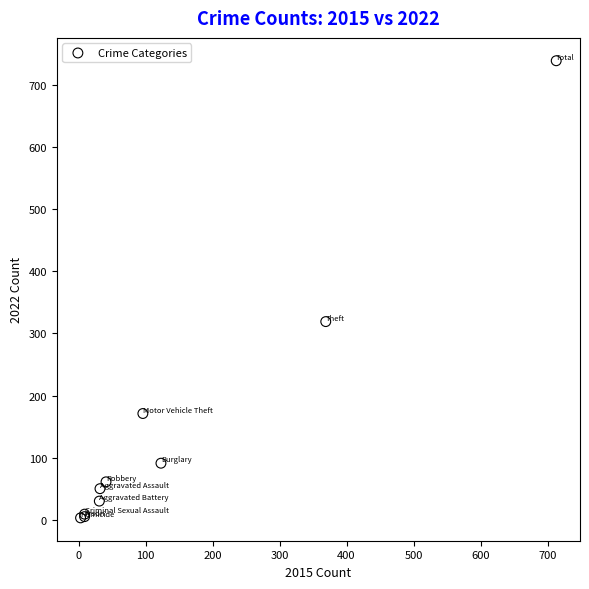

What Y value in the scatter plot is closest to 371?

319